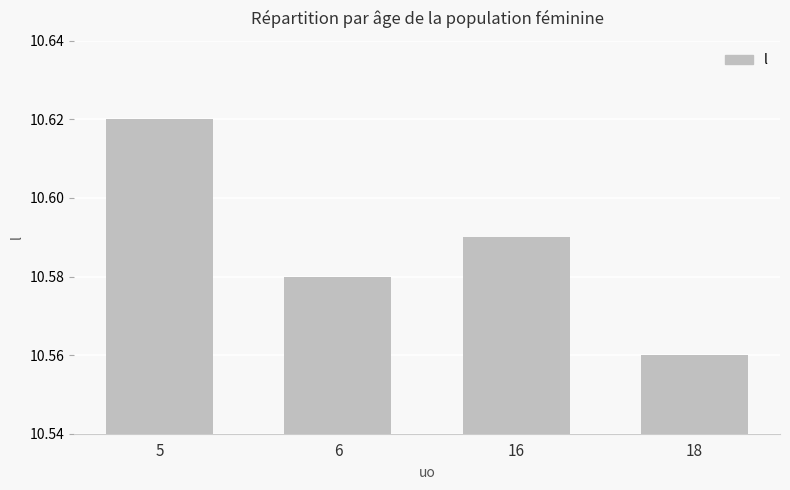

What is the difference between the maximum and minimum values?

0.1